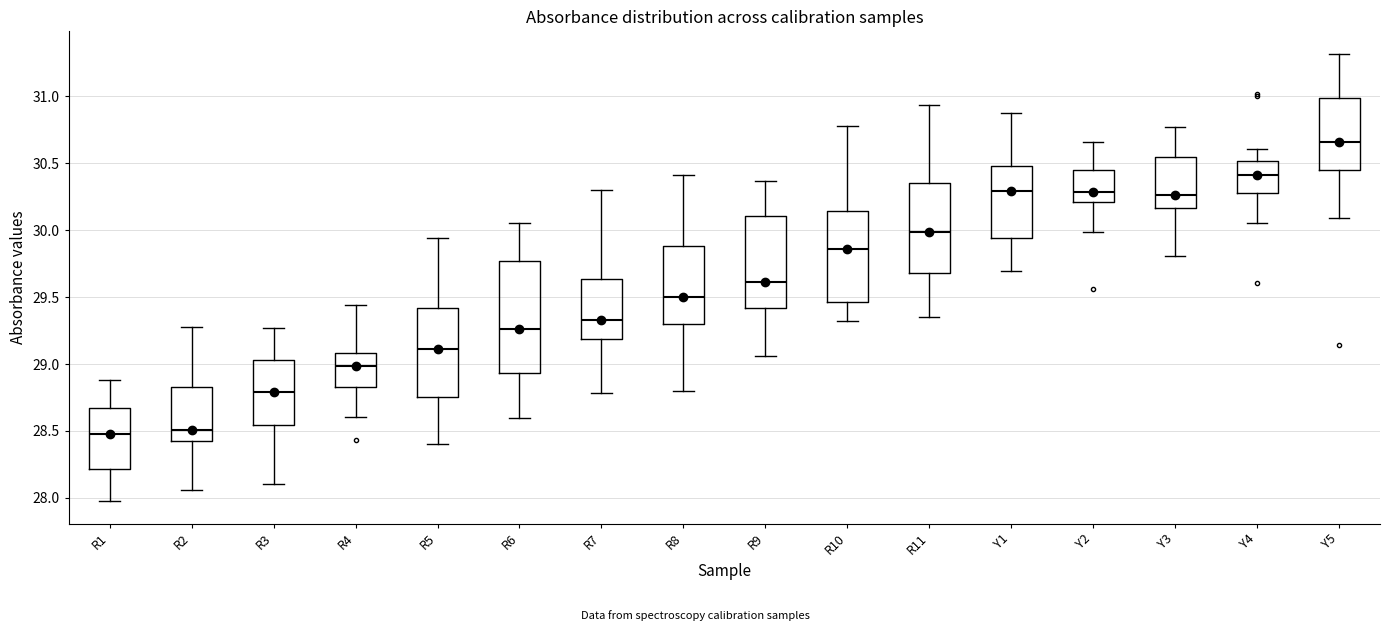

Which box is the tallest, from its lower edge to its upper edge?

R6